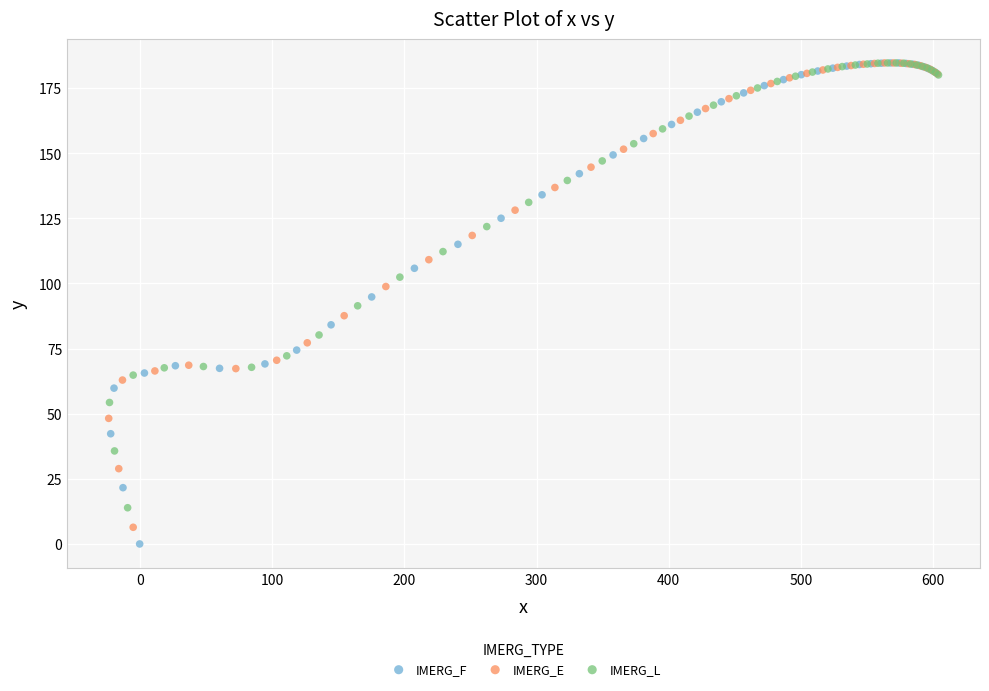

Which series has the largest Y range (max minus min)?

IMERG_F